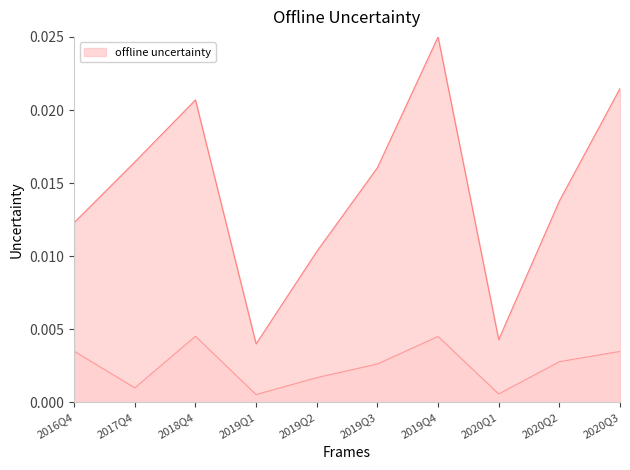

True or false: TOTAL_OPERATE_INCOME has more than 1 interior local peaks.

True